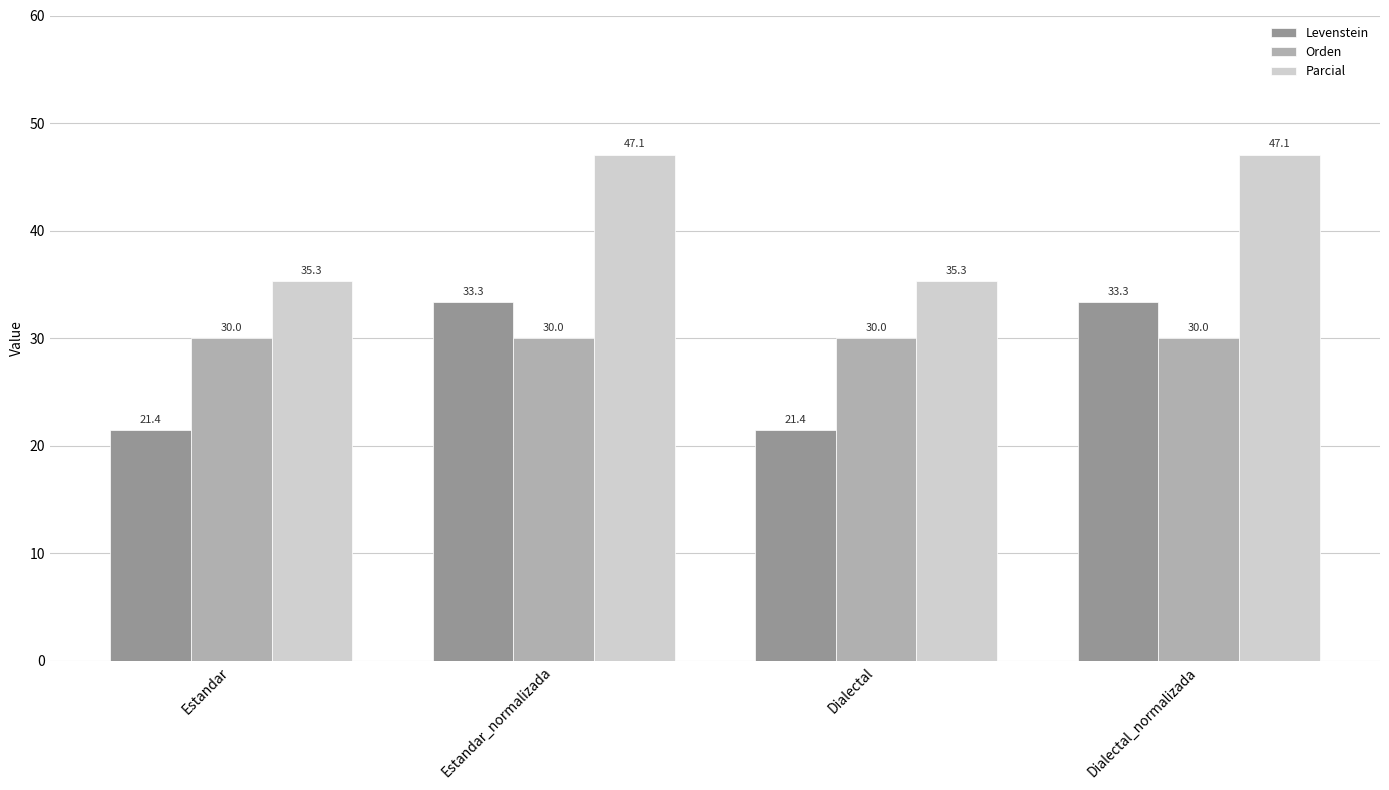

How many bars are there in total?

12